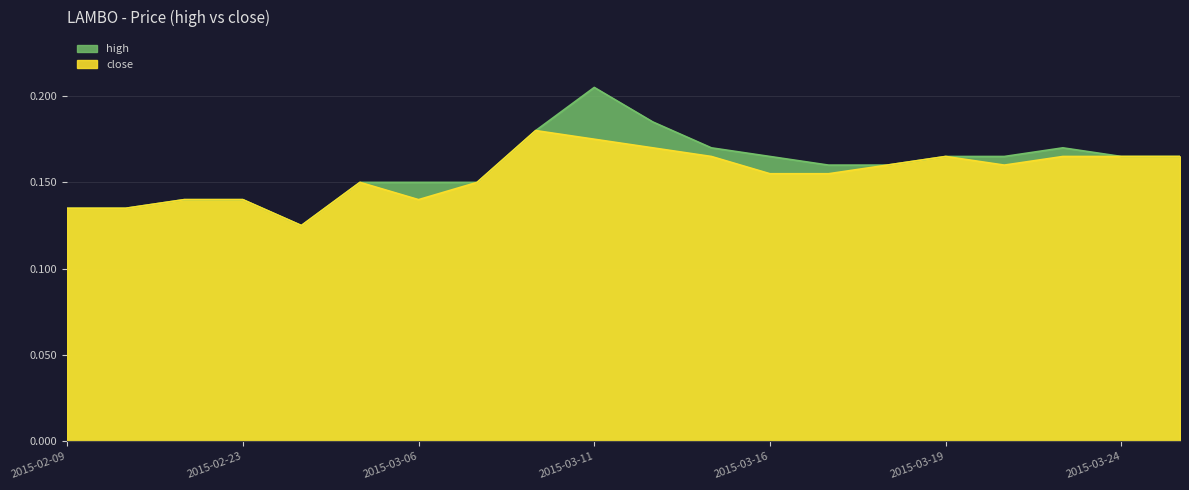

In close, how many points are higher than both neighbors (excluding endpoints)?

3